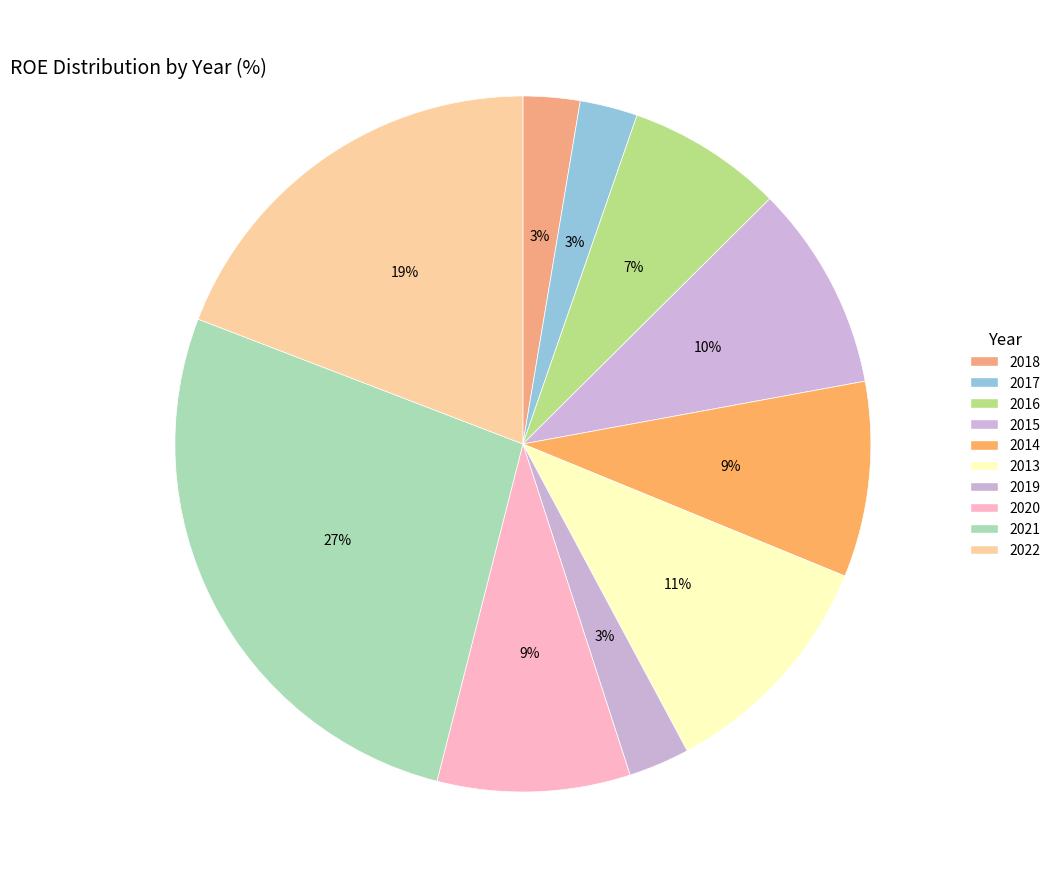

How many slices are in this pie chart?

10